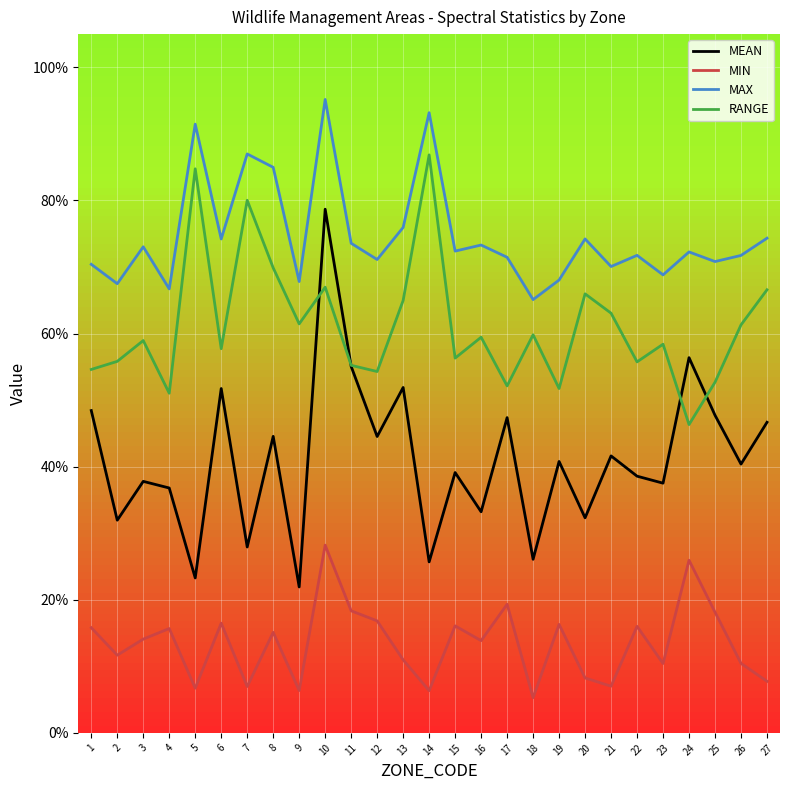

What are all the series names shown in the legend?

MEAN, MIN, MAX, RANGE